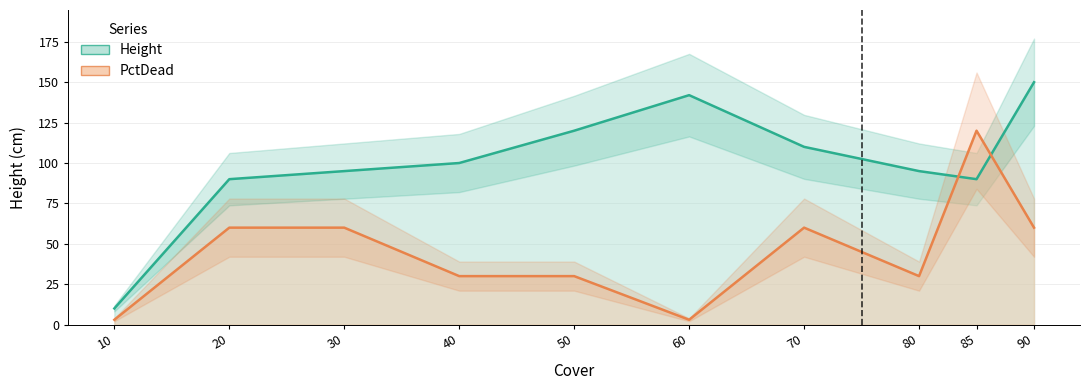

The Height series shows 95 at 30. True or false?

True